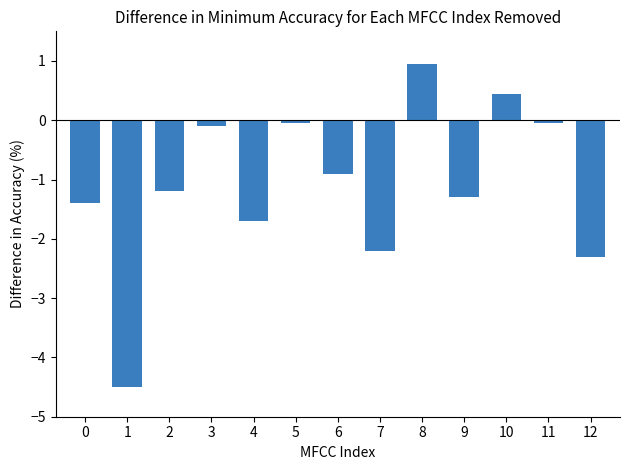

Which category has the highest value across all series?

8